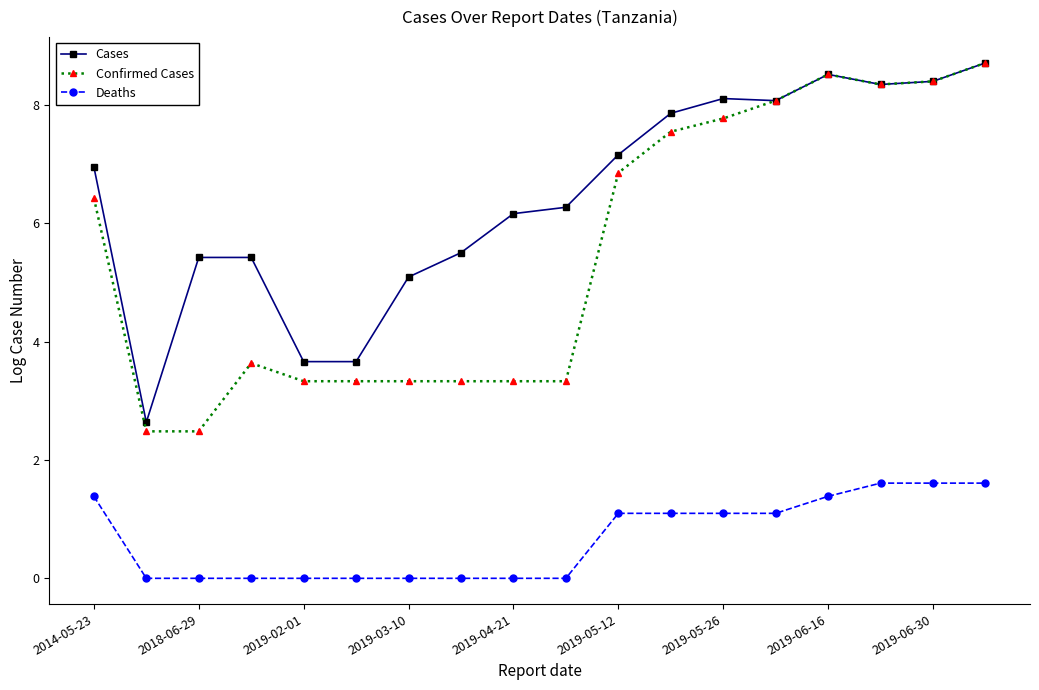

What is the value of the Confirmed Cases point at the 12th from the left?

7.6